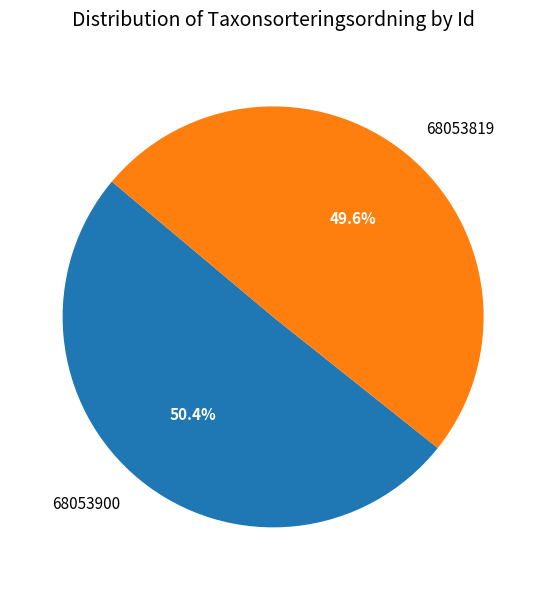

To the nearest percent, what is the difference between the largest and smallest slice percentages?

1%